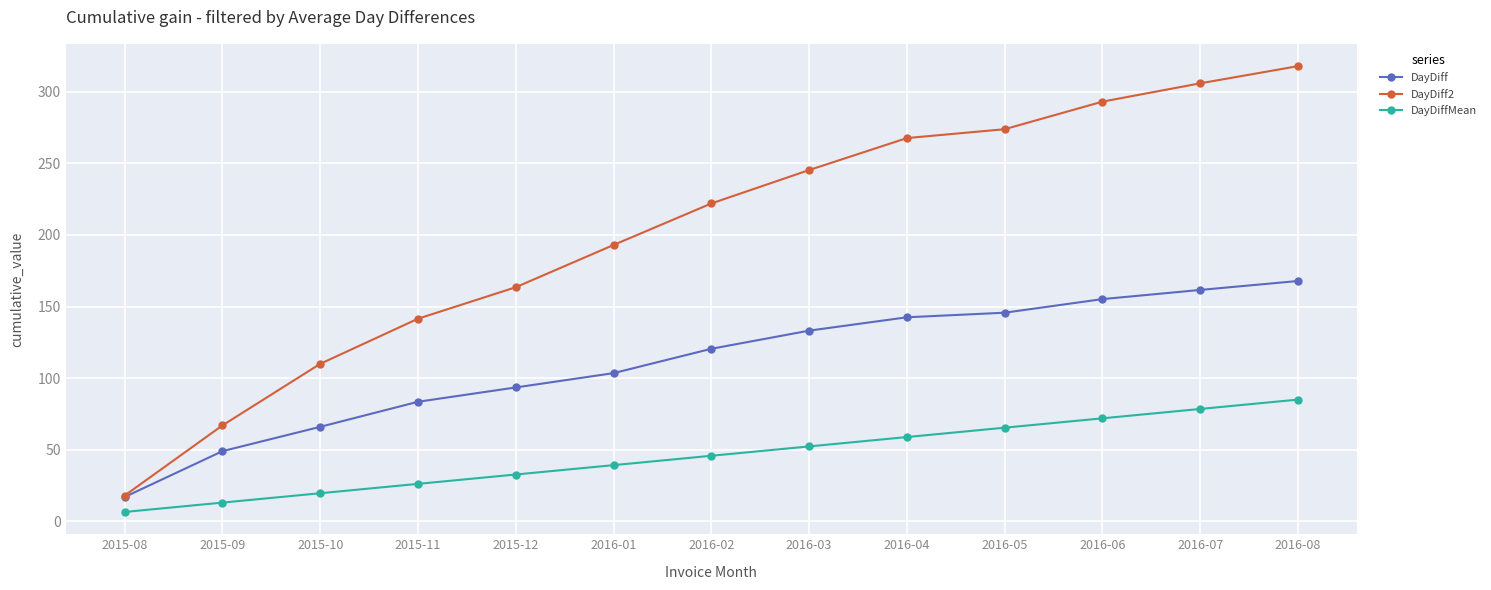

How many lines are shown in the chart?

3